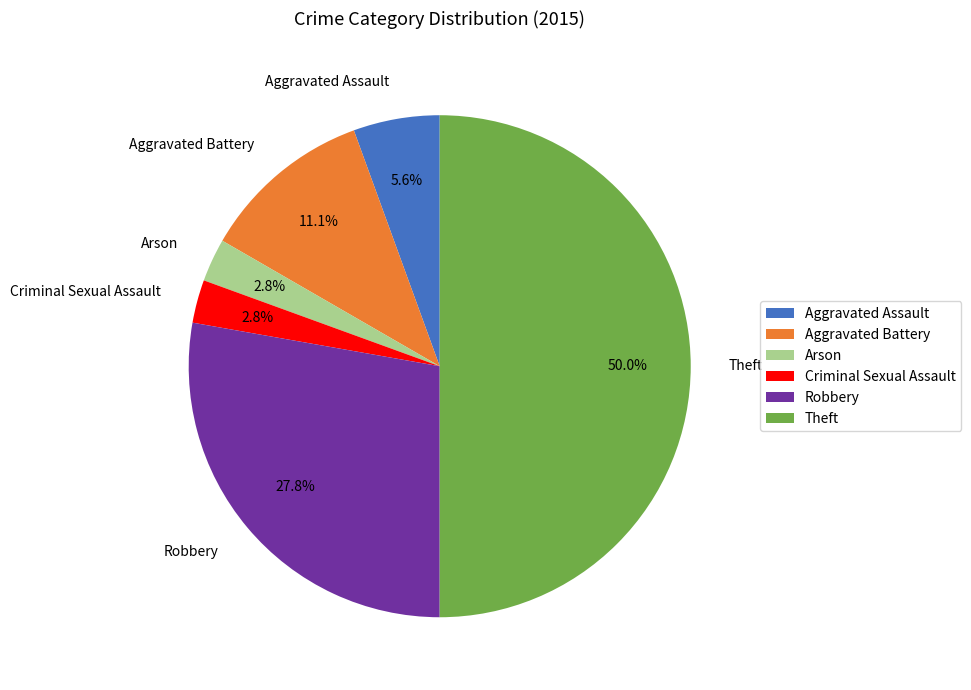

Which has a higher value, Theft or Arson?

Theft